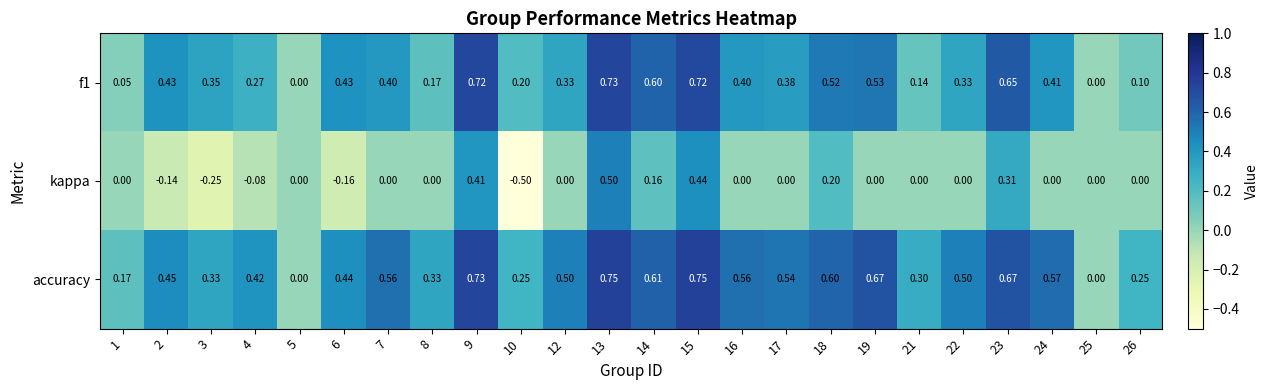

Which series has the largest total across all categories?

accuracy